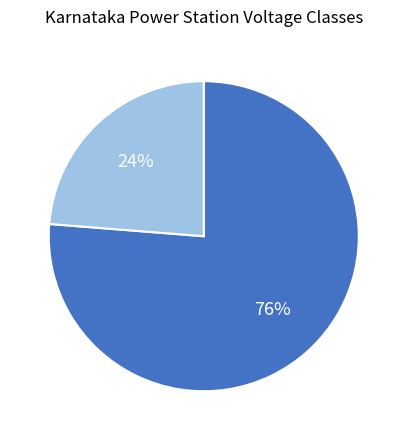

How many segments does this pie chart have?

2